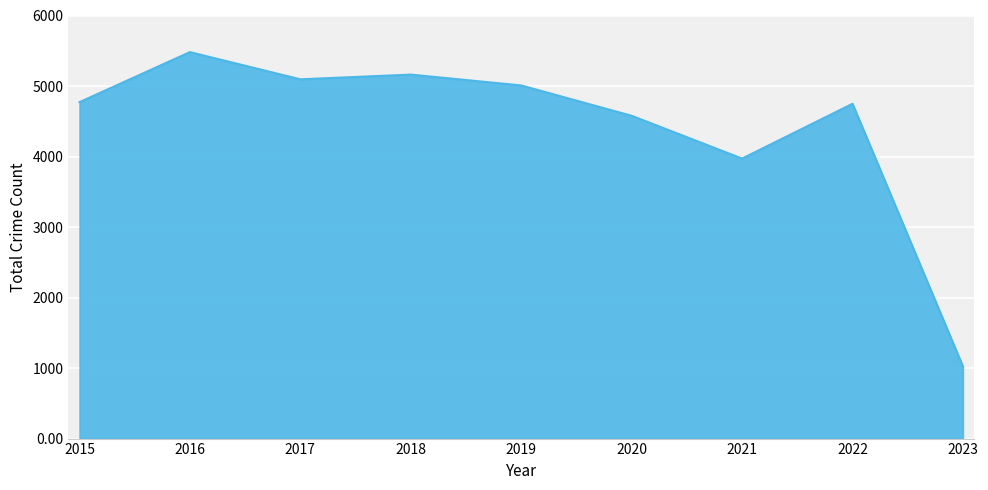

The value at 2019 is 5008. True or false?

True